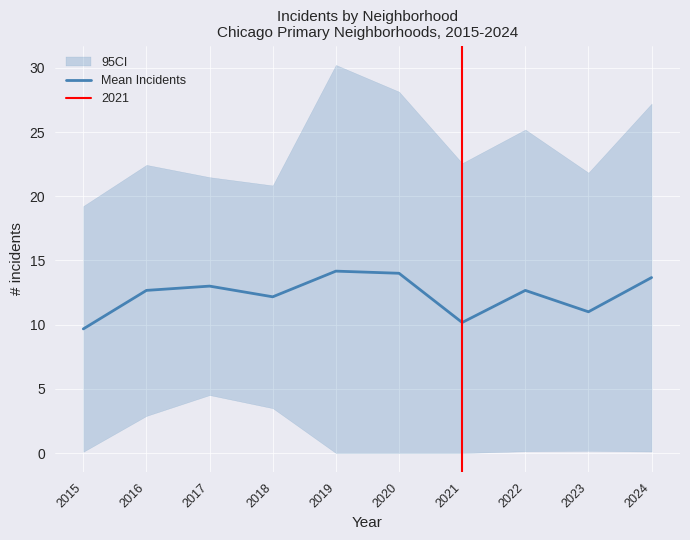

Is it true that Mean Incidents equals 22.5 at 2024?

False